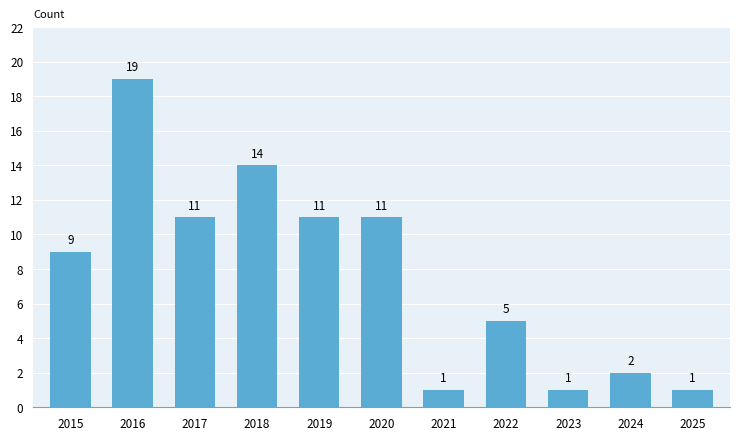

What is the change in value from 2017 to 2025?

-10